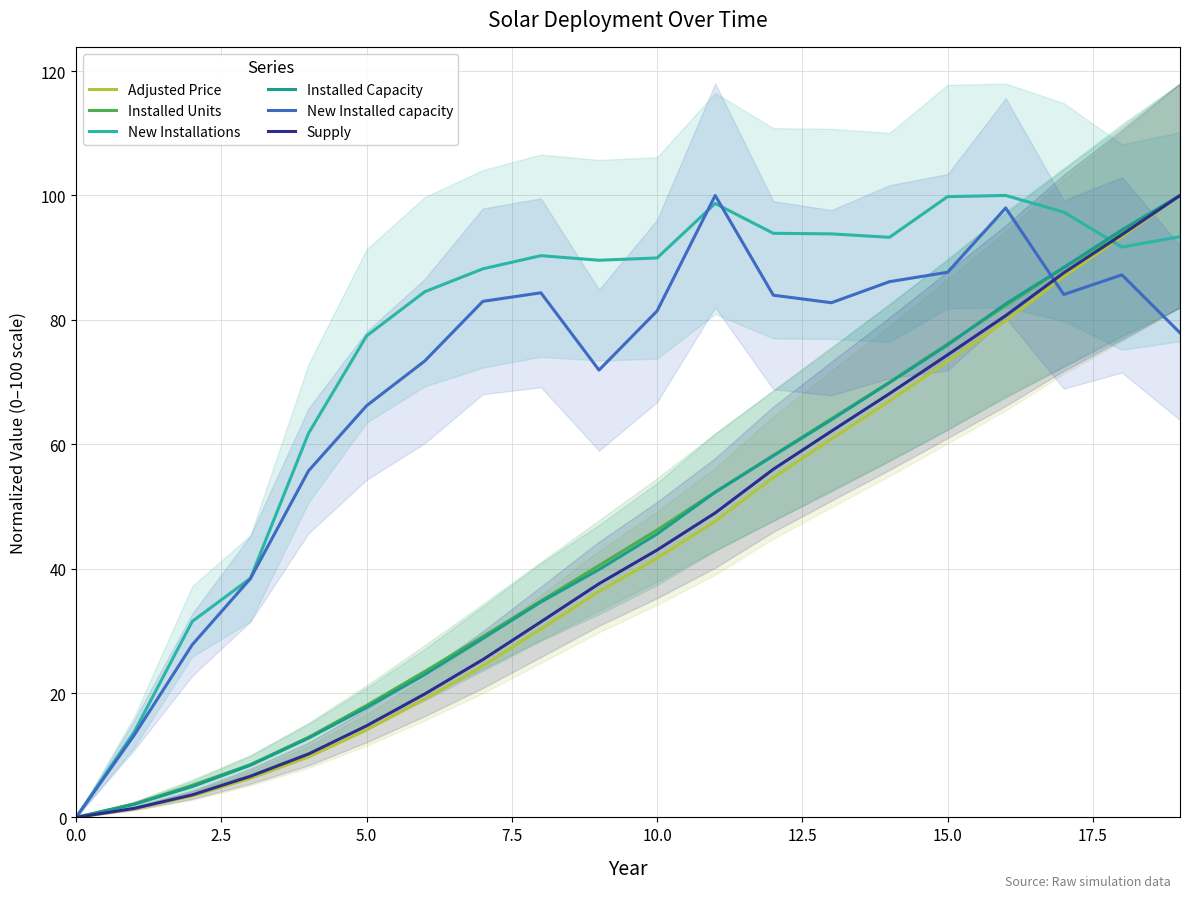

At how many categories does at least one series exceed 7?

19